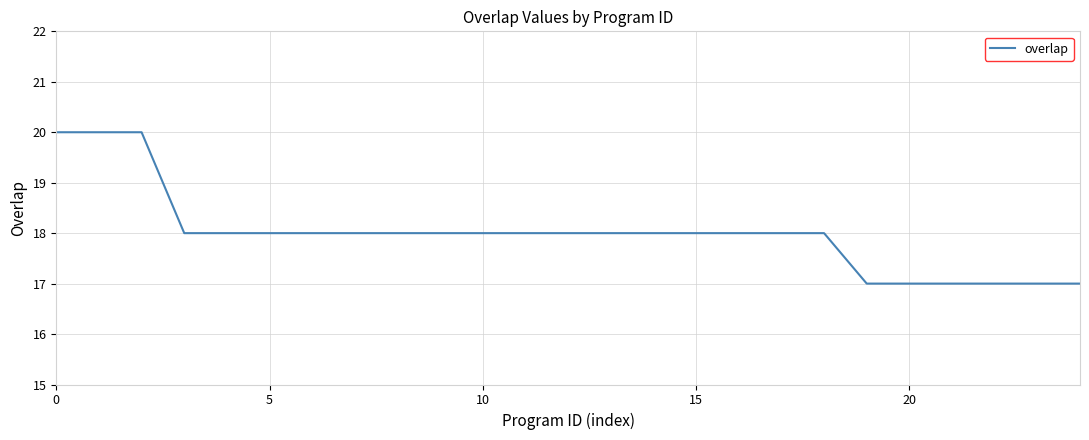

How many values are between 18 and 19?

16